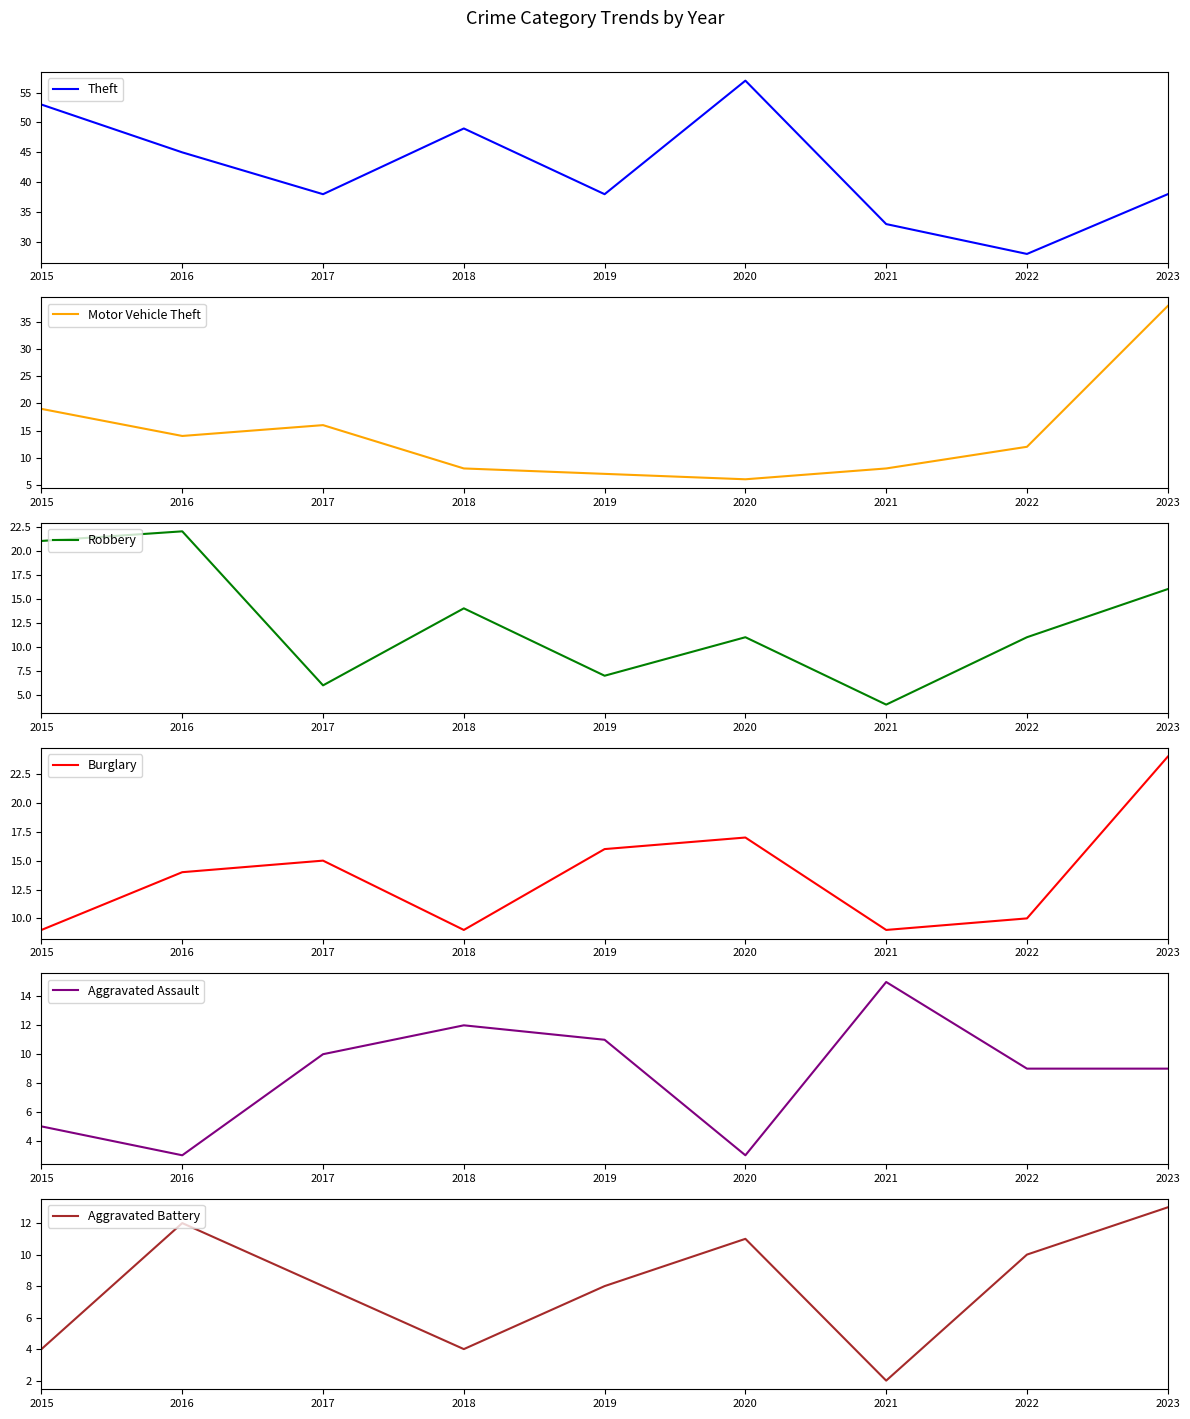

What is the value of the Robbery point at the 9th from the left?

16